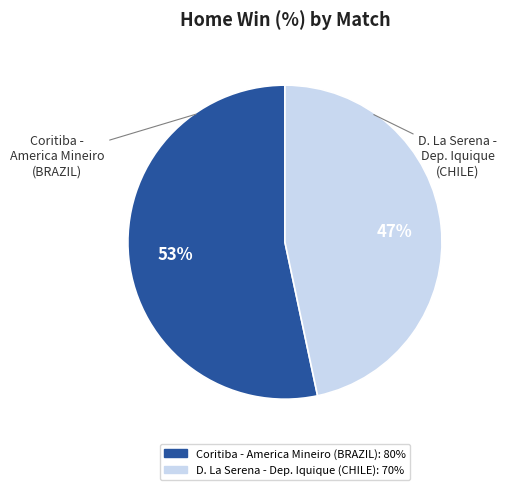

Count the number of slices in the pie.

2